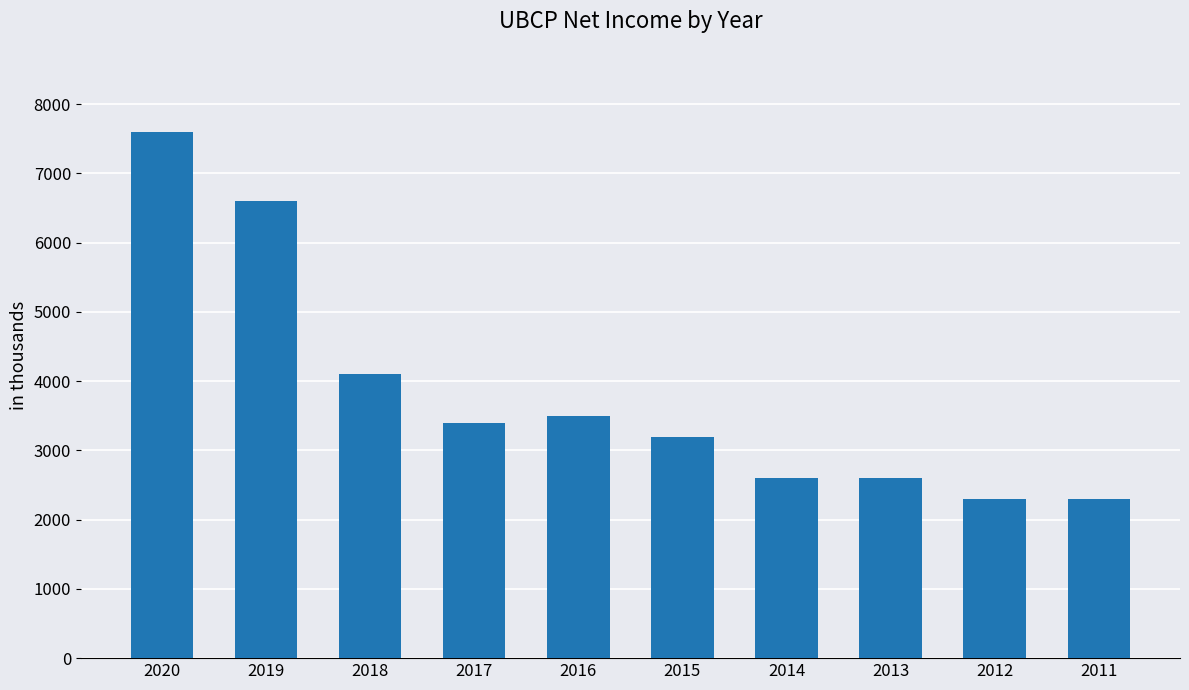

Which has a higher value, 2019 or 2011?

2019